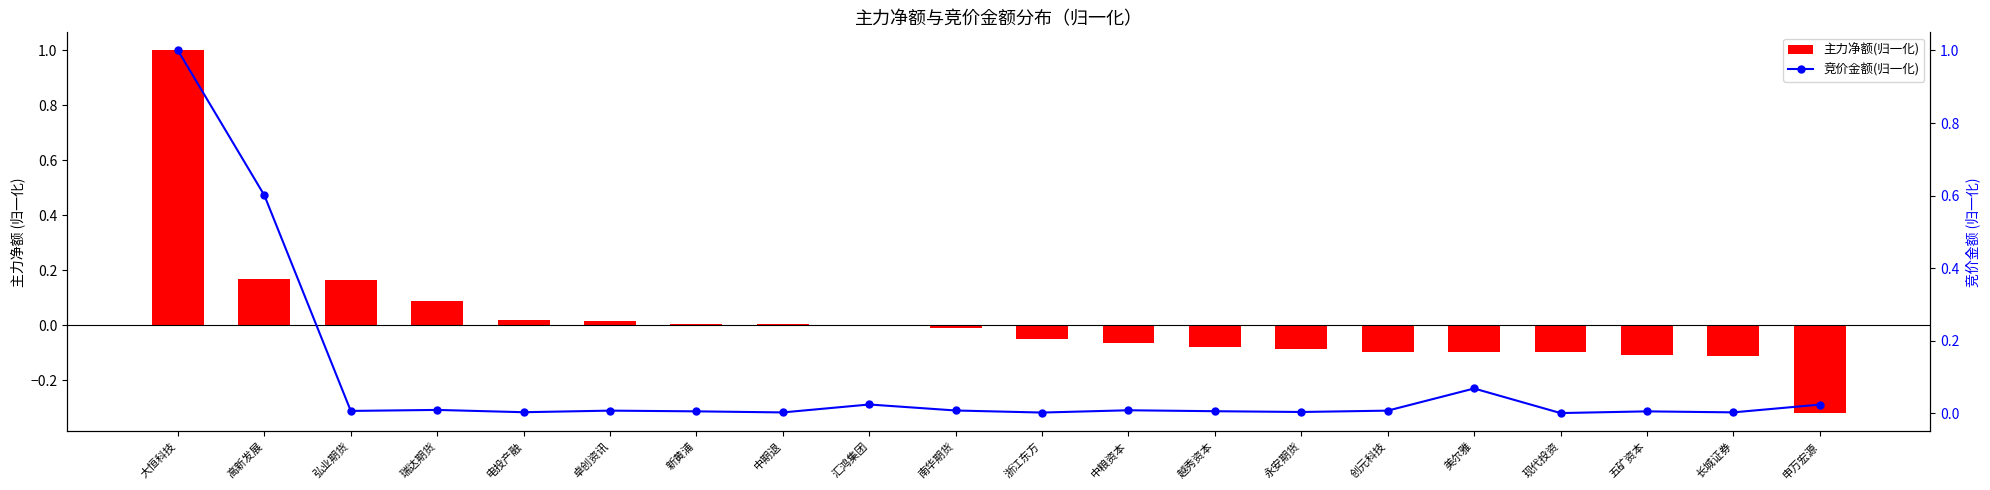

What is the minimum value shown in the chart?

-0.3